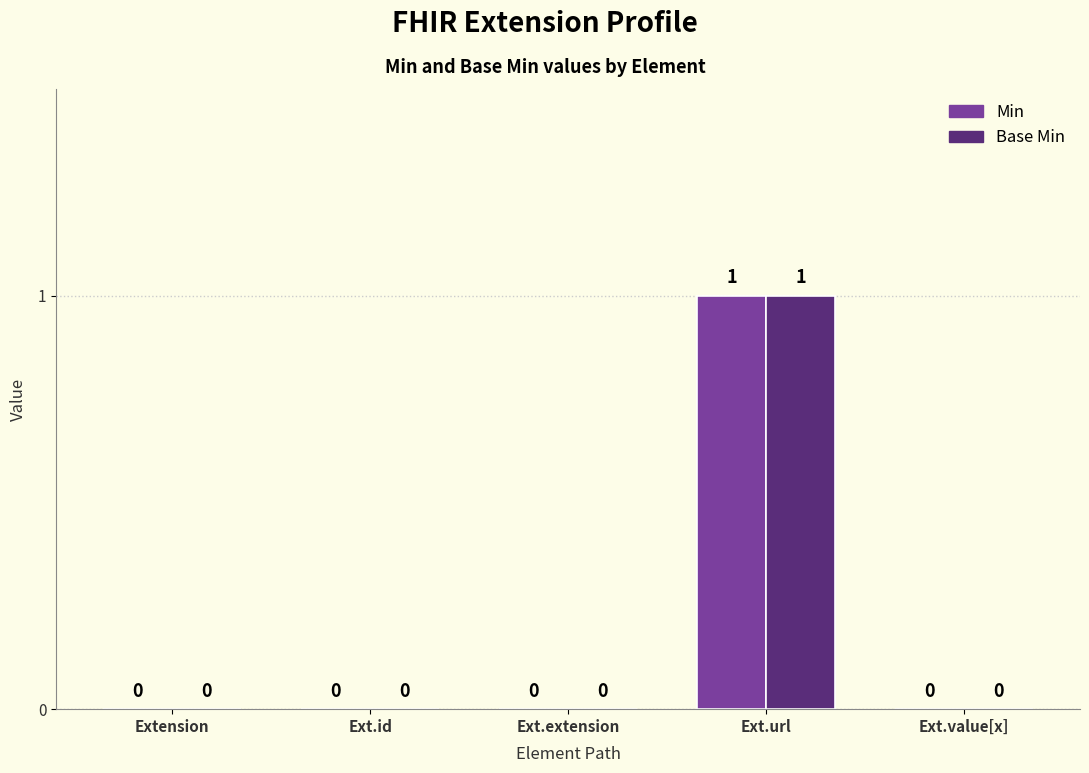

What is the approximate value of Min at Ext.url?

1